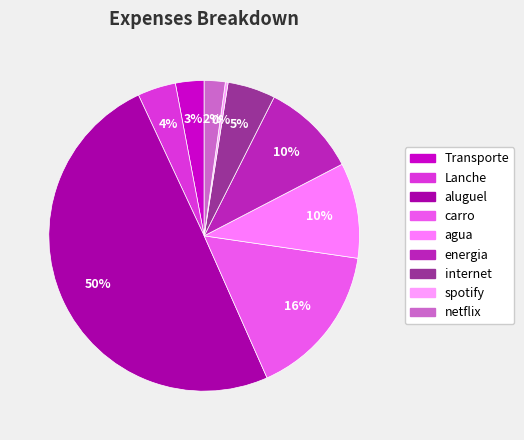

Does Lanche account for over 50% of the chart?

No